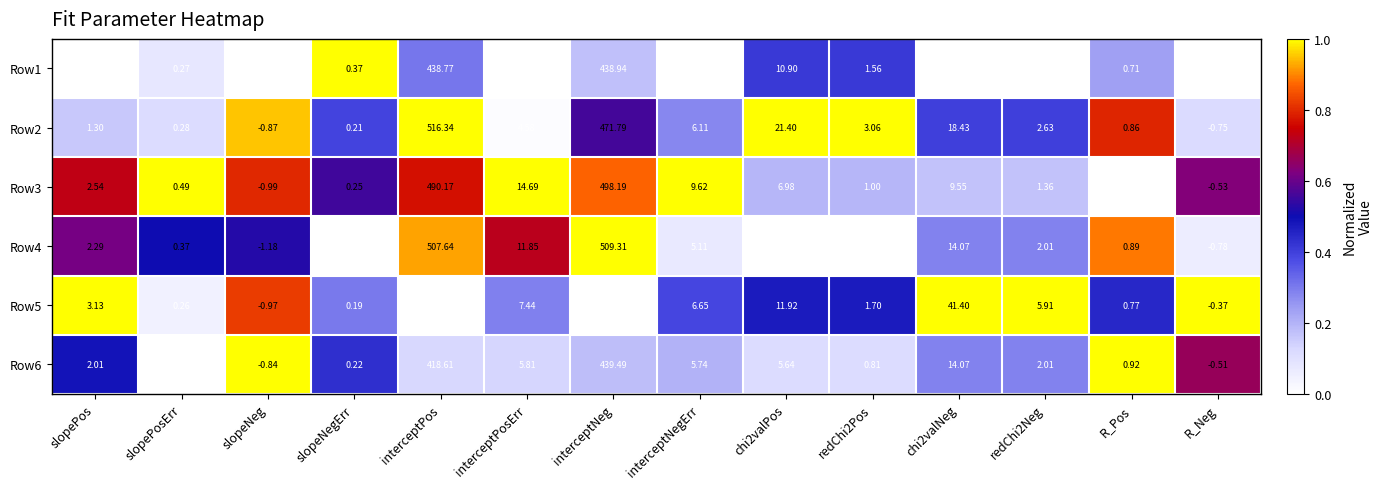

What is the maximum value shown in the chart?

516.3